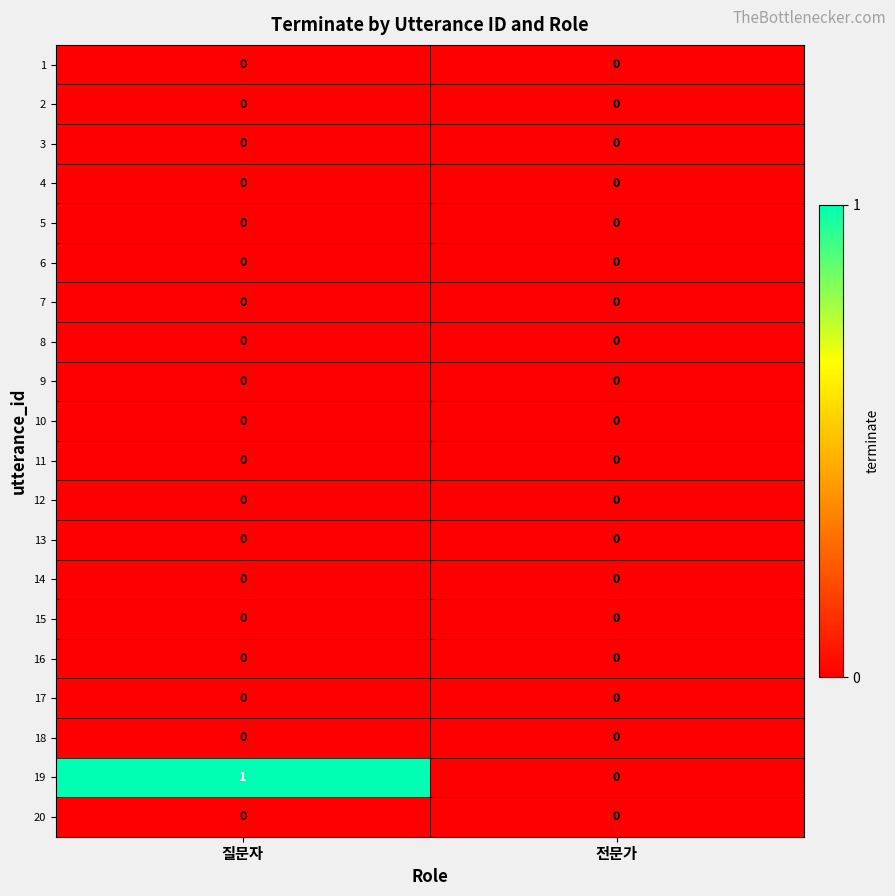

At which category is the sum across all series the highest?

질문자